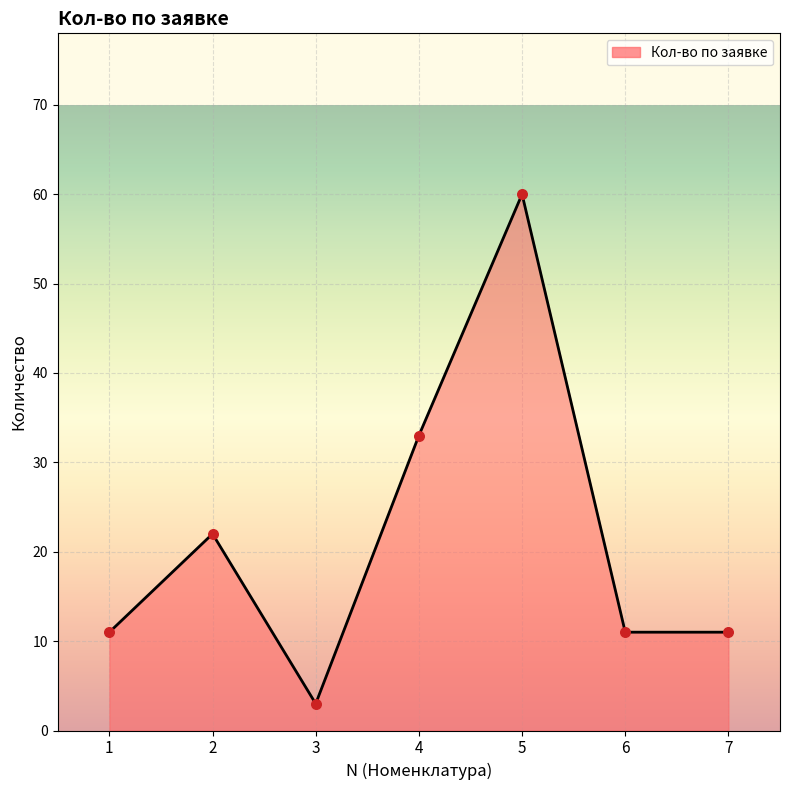

What is the ratio of the value at 3 to the value at 6?

0.3